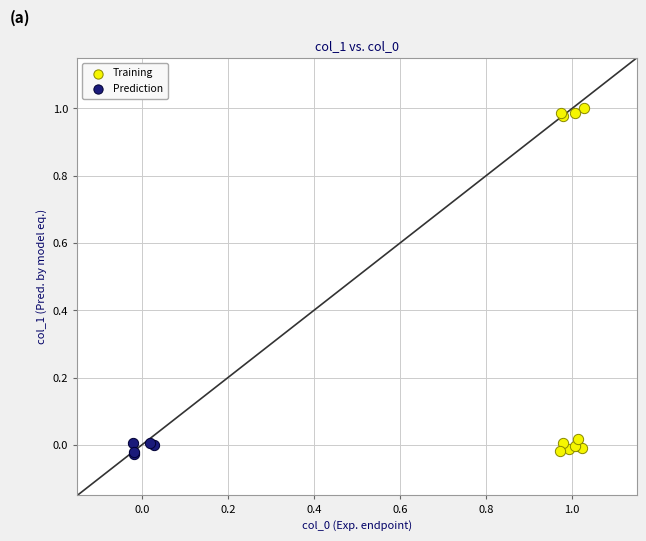

What are all the series names shown in the legend?

Training, Prediction